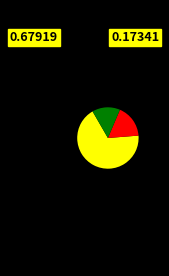

How many slices are in this pie chart?

3